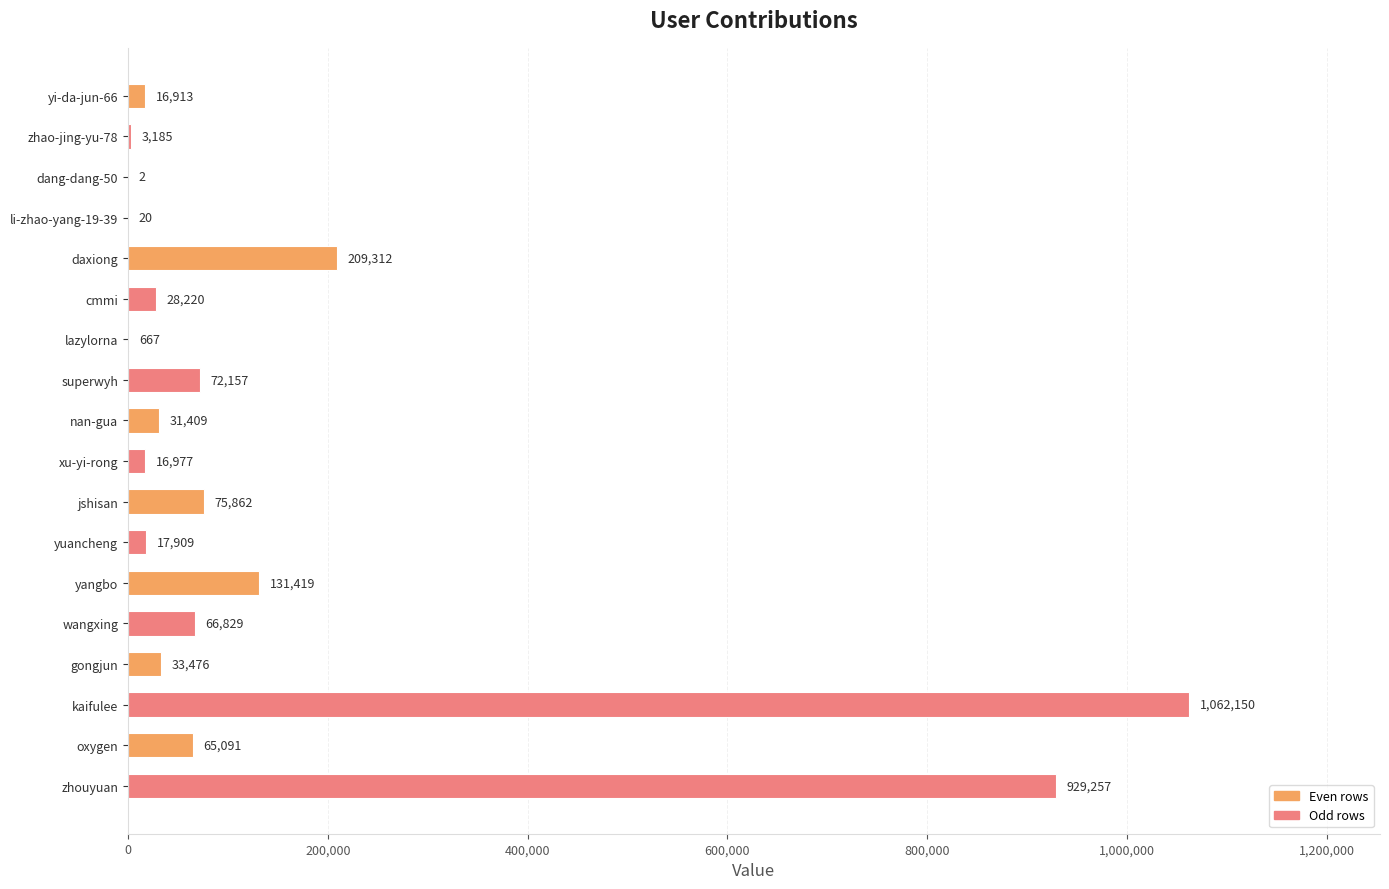

At which label is the value closest to 531076?

daxiong